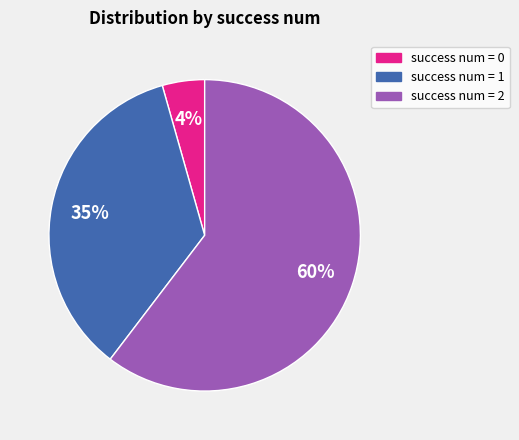

How many segments does this pie chart have?

3